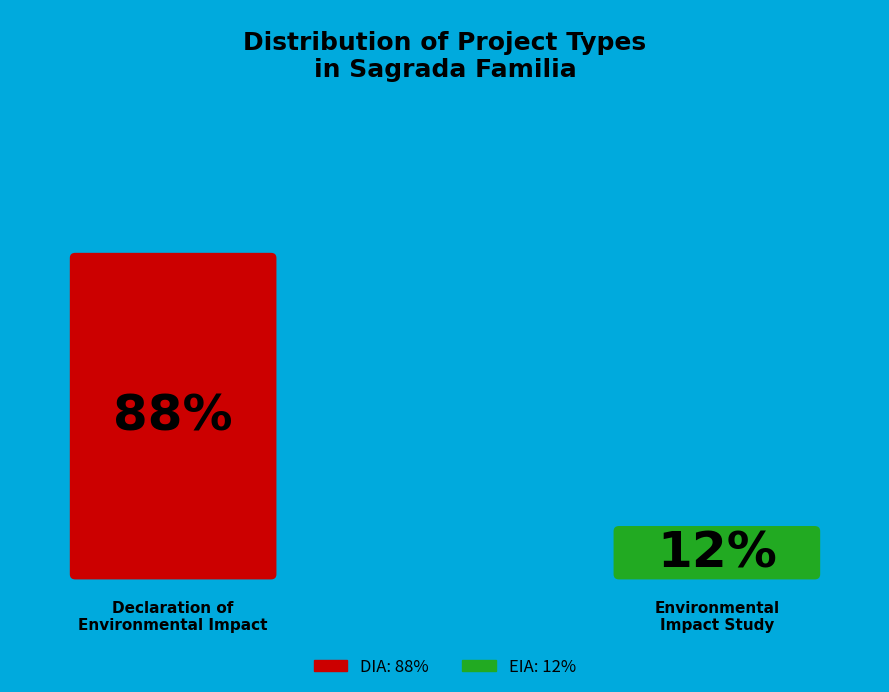

Does any single category account for the majority?

Yes